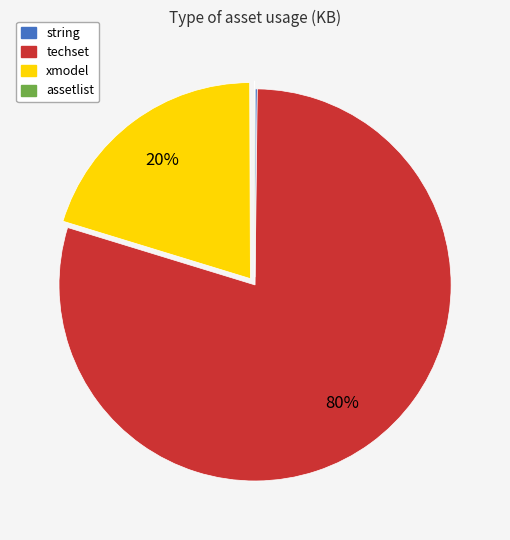

Is techset the majority of the pie?

Yes